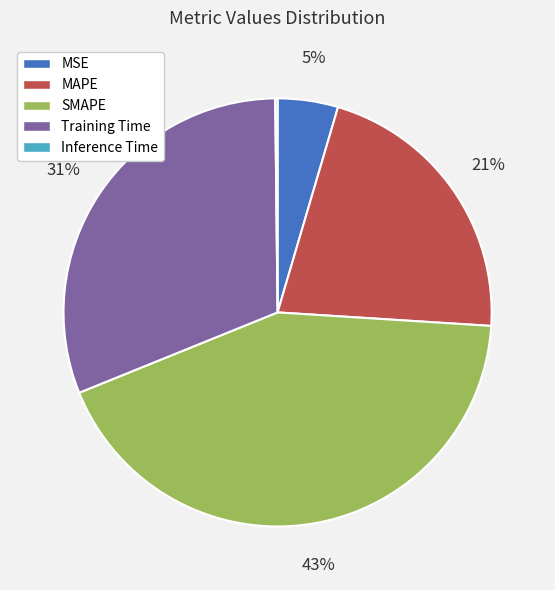

To the nearest percent, what is the average slice percentage?

20%